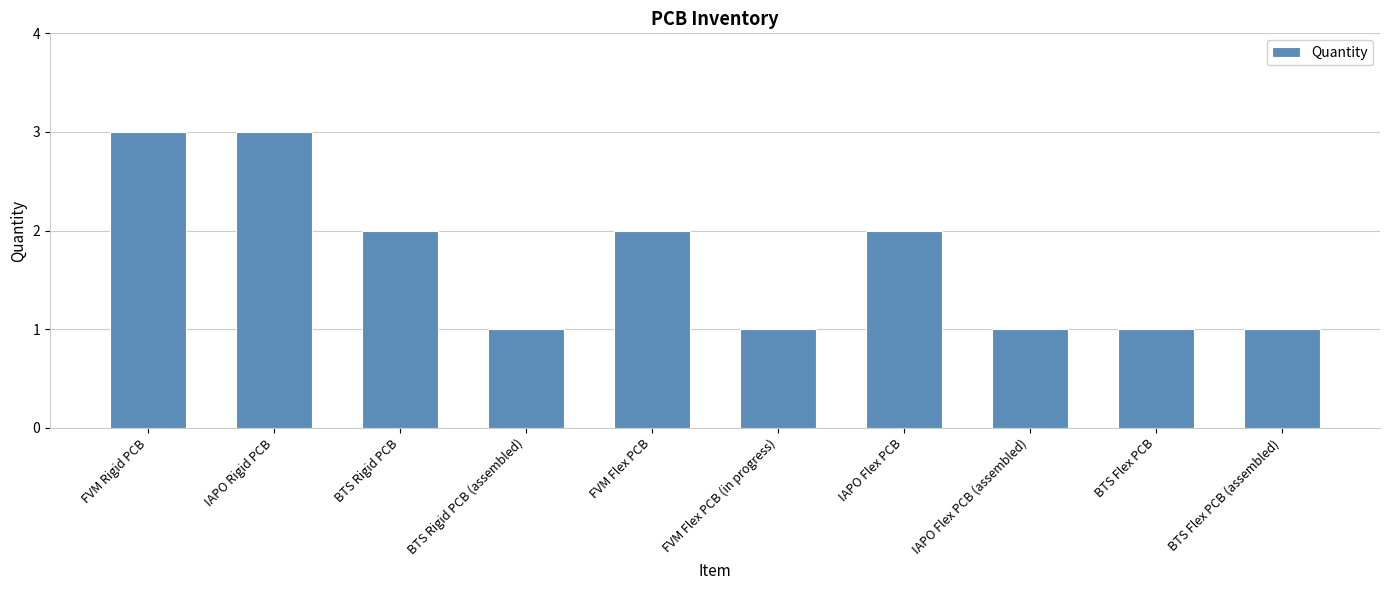

How many values are below 2?

5